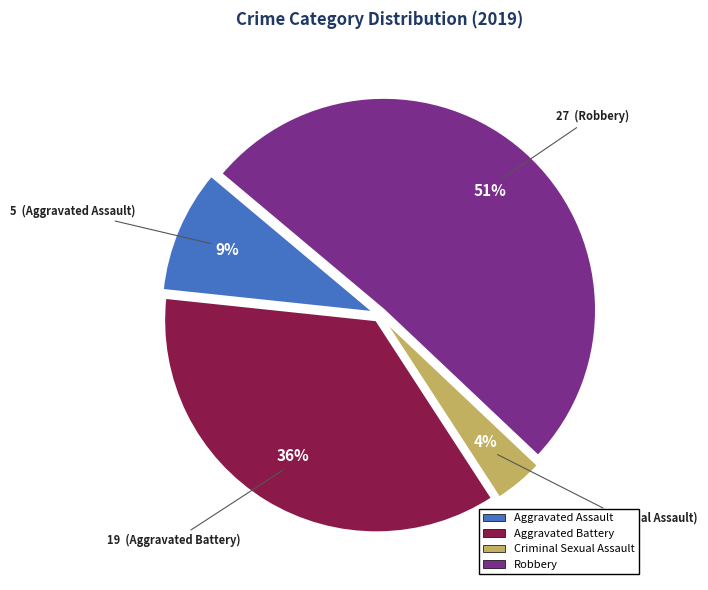

Which slice is the largest?

Robbery